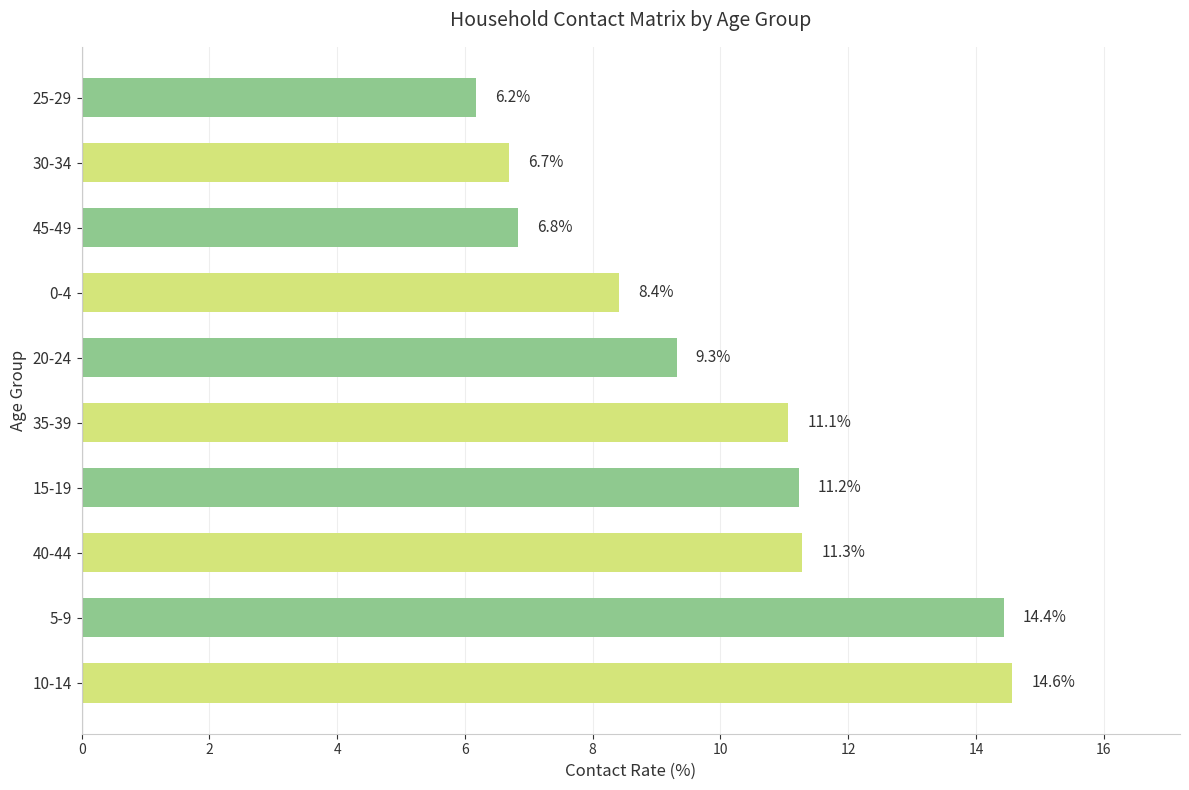

Is it true that the value at 45-49 is 9.8?

False